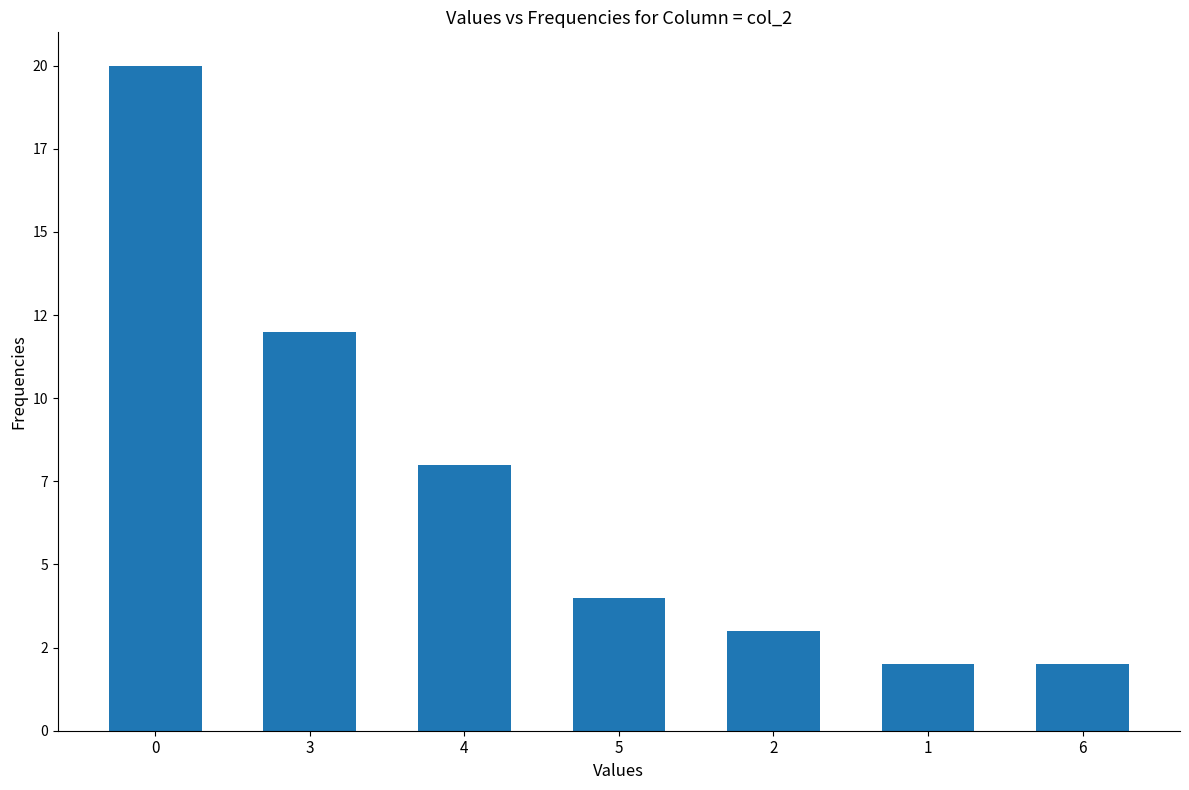

Are the bars horizontal?

No